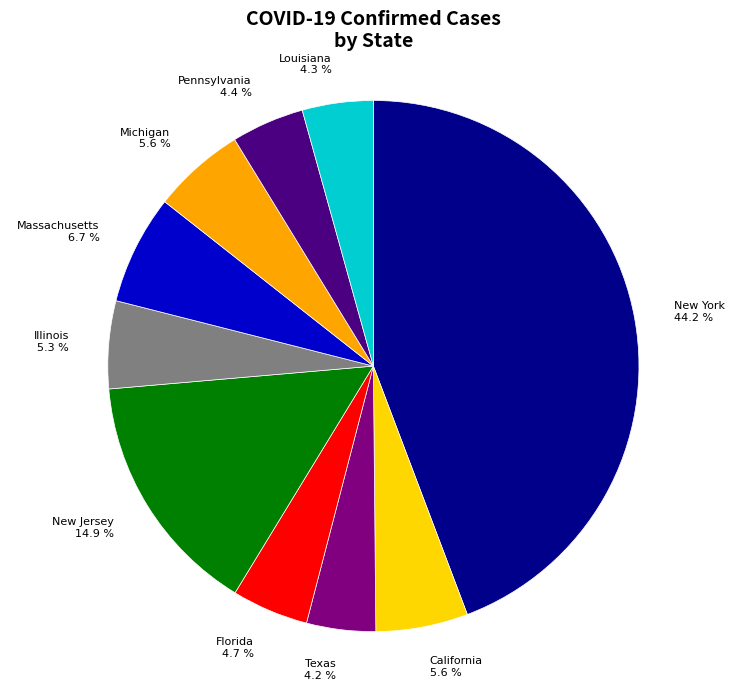

To the nearest percent, what portion does California represent?

6%